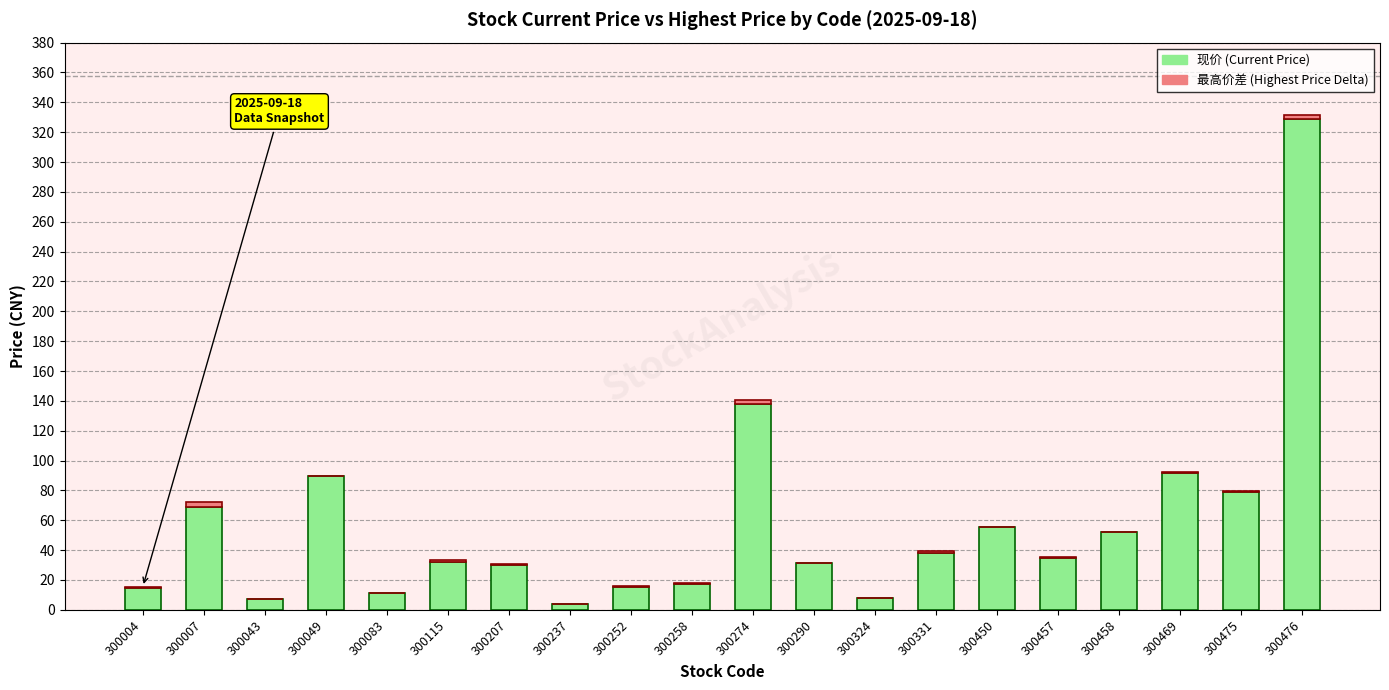

Which category has the highest value in the 现价 (Current Price) series?

300476